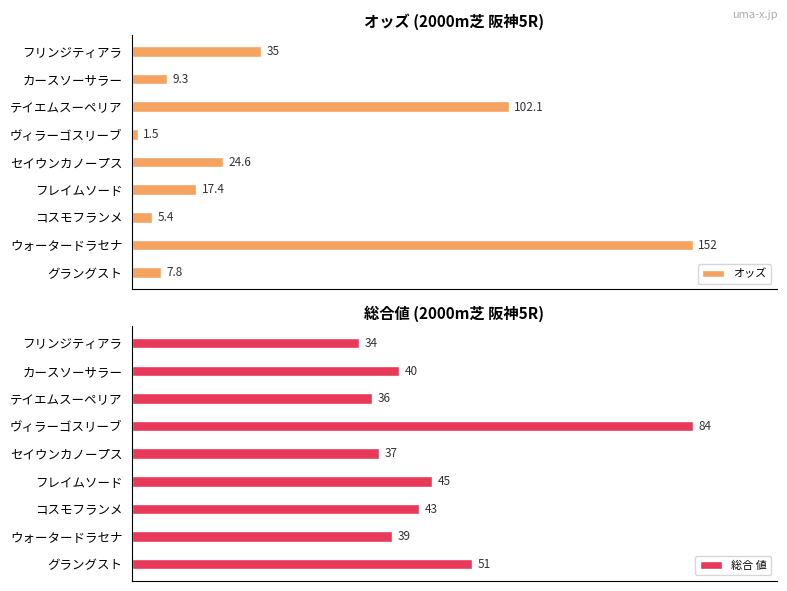

How many bars are there in total?

18